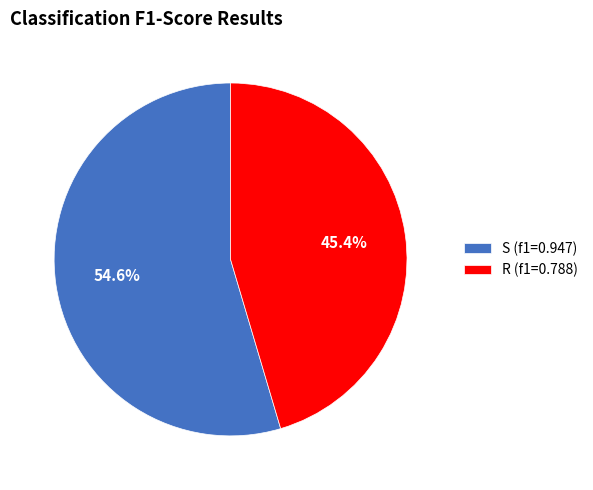

Between S and R, which is larger?

S